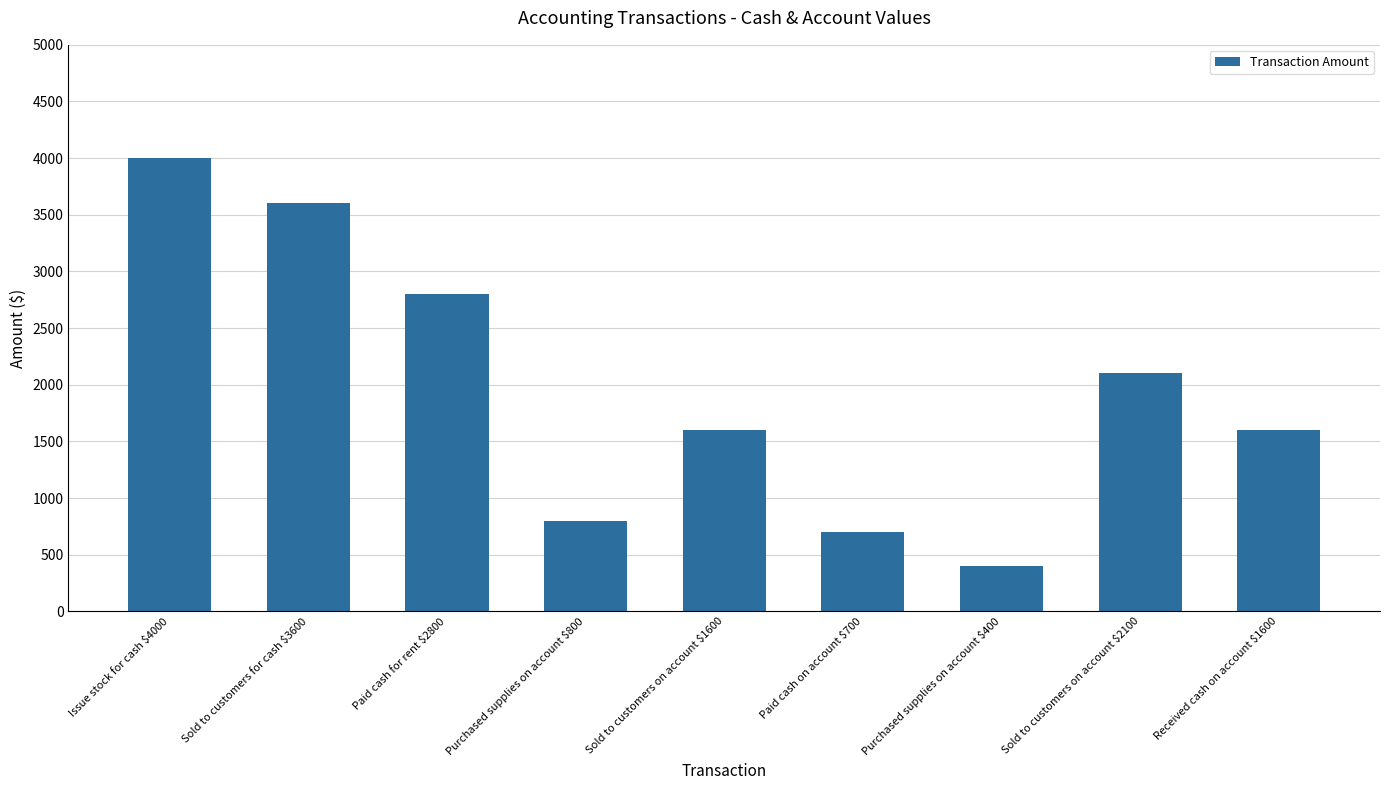

What is the sum of the values at Purchased supplies on account $800 and Sold to customers on account $1600?

2400